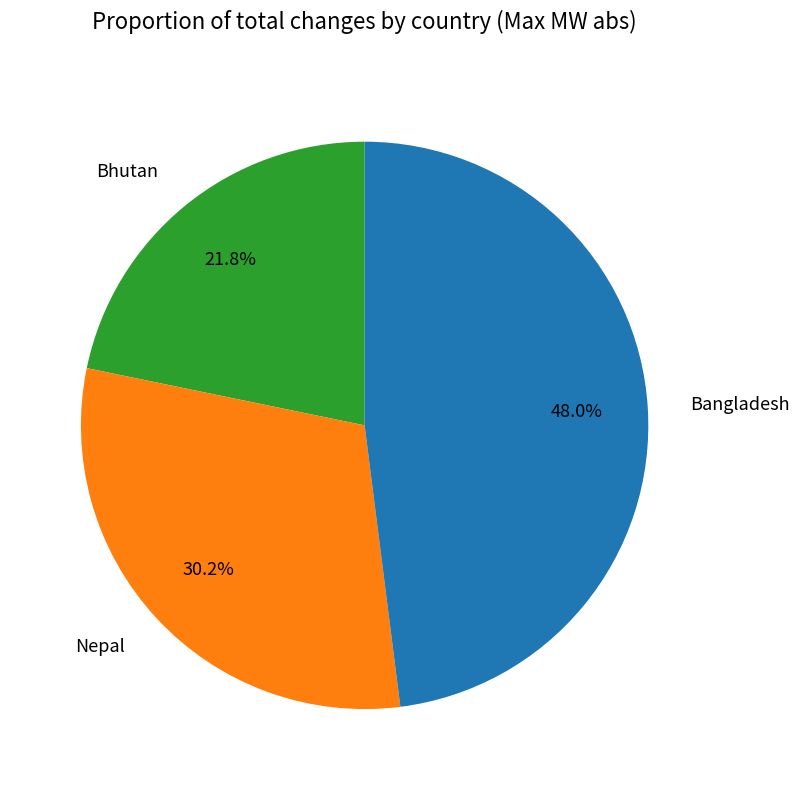

What percentage do Nepal and Bhutan together represent?

52.0%